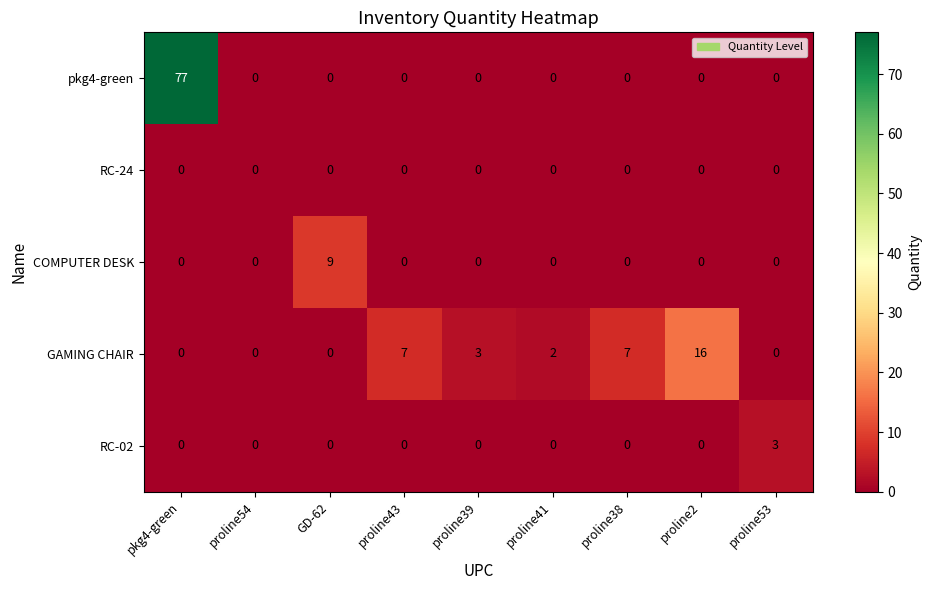

What is the greatest value displayed?

77